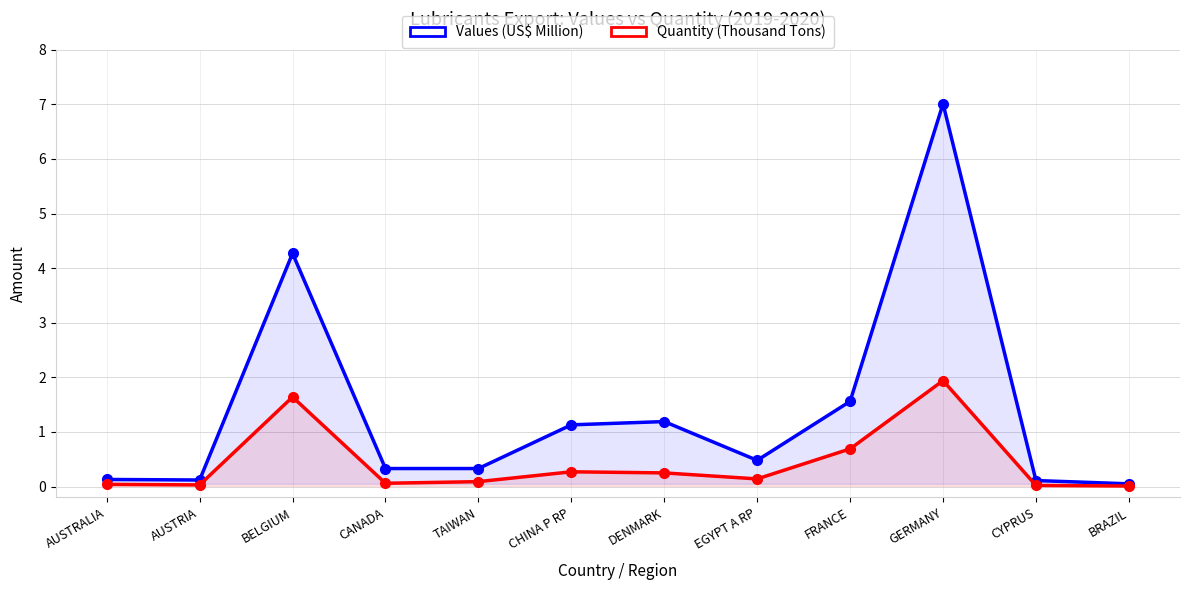

Reading right to left, what are all the values shown in this chart?

Values (US$ Million): BRAZIL=0.1	CYPRUS=0.1	GERMANY=7.0	FRANCE=1.6	EGYPT A RP=0.5	DENMARK=1.2	CHINA P RP=1.1	TAIWAN=0.3	CANADA=0.3	BELGIUM=4.3	AUSTRIA=0.1	AUSTRALIA=0.1
Quantity (Thousand Tons): BRAZIL=0.0	CYPRUS=0.0	GERMANY=1.9	FRANCE=0.7	EGYPT A RP=0.1	DENMARK=0.2	CHINA P RP=0.3	TAIWAN=0.1	CANADA=0.1	BELGIUM=1.6	AUSTRIA=0.0	AUSTRALIA=0.0